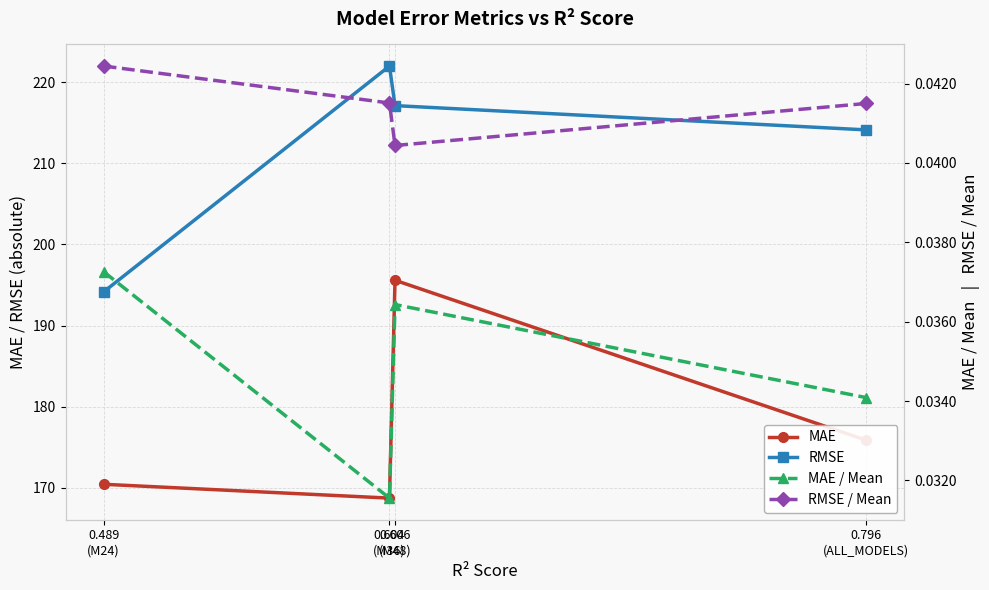

What is the label of the 4th point from the left?

0.796
(ALL_MODELS)